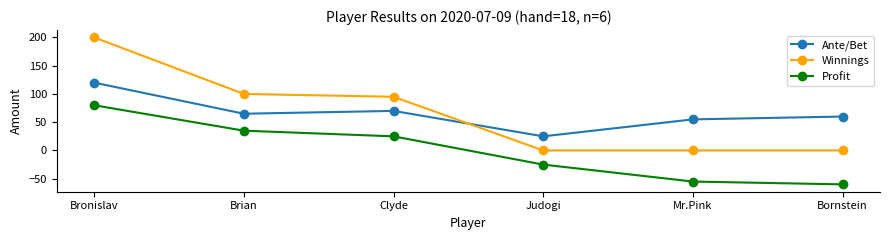

Reading left to right, extract all data points from this chart.

Ante/Bet: 120	65	70	25	55	60
Winnings: 200	100	95	0	0	0
Profit: 80	35	25	-25	-55	-60